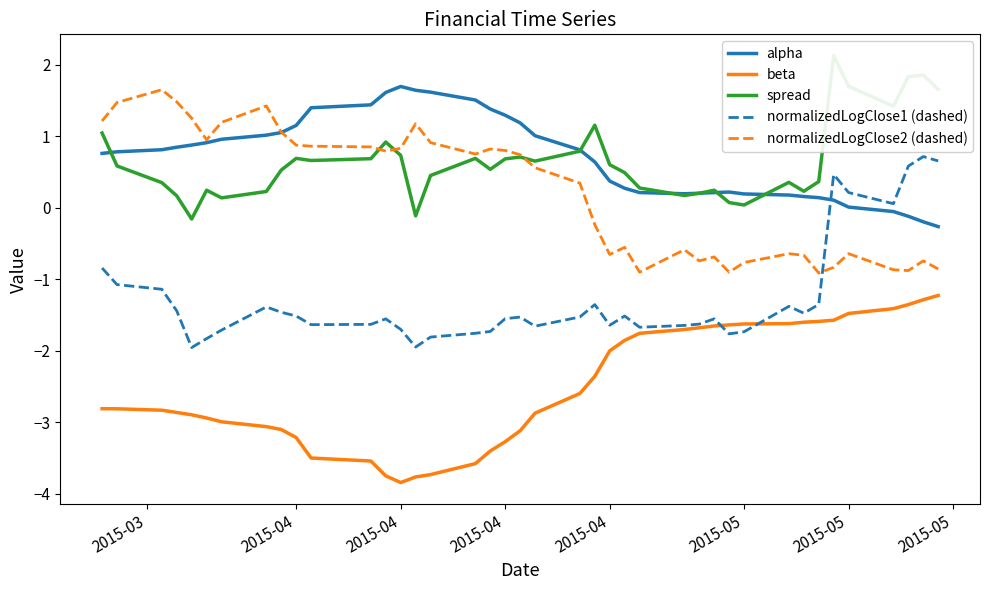

What is the average value of the beta series?

-2.5